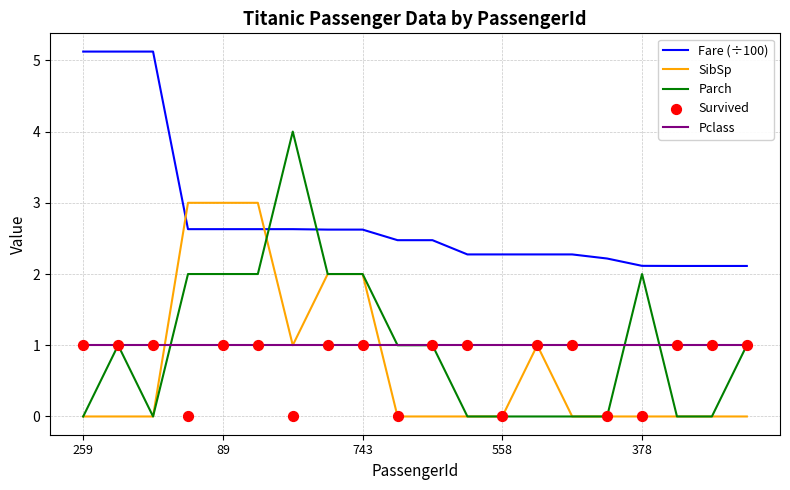

What is the highest value of the Fare (÷100) series?

5.1